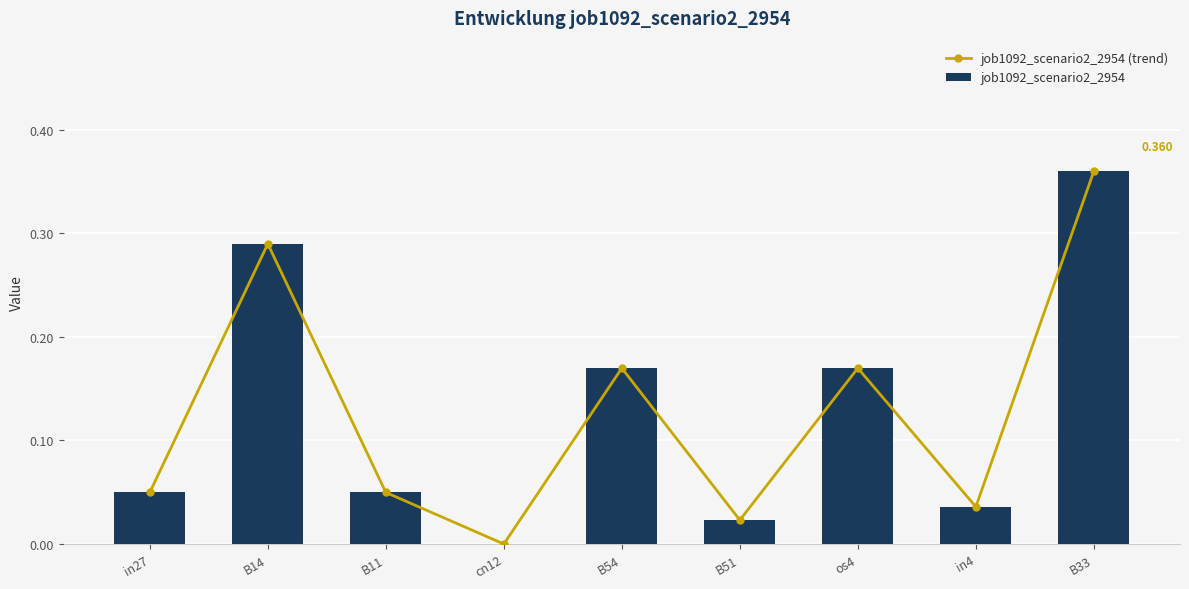

What is the average value of the job1092_scenario2_2954 series?

0.1